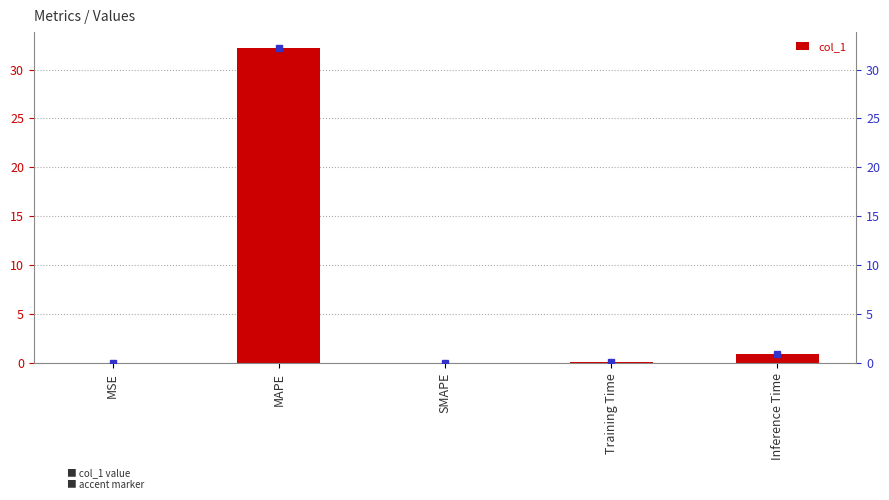

What is the value of the 4th bar from the left?

0.2